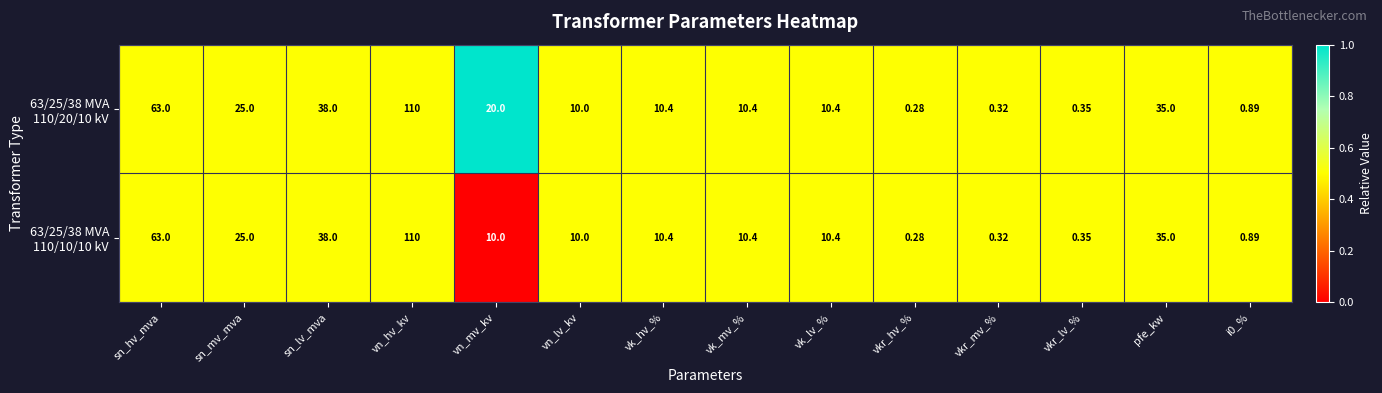

At which category is the sum across all series the highest?

vn_hv_kv